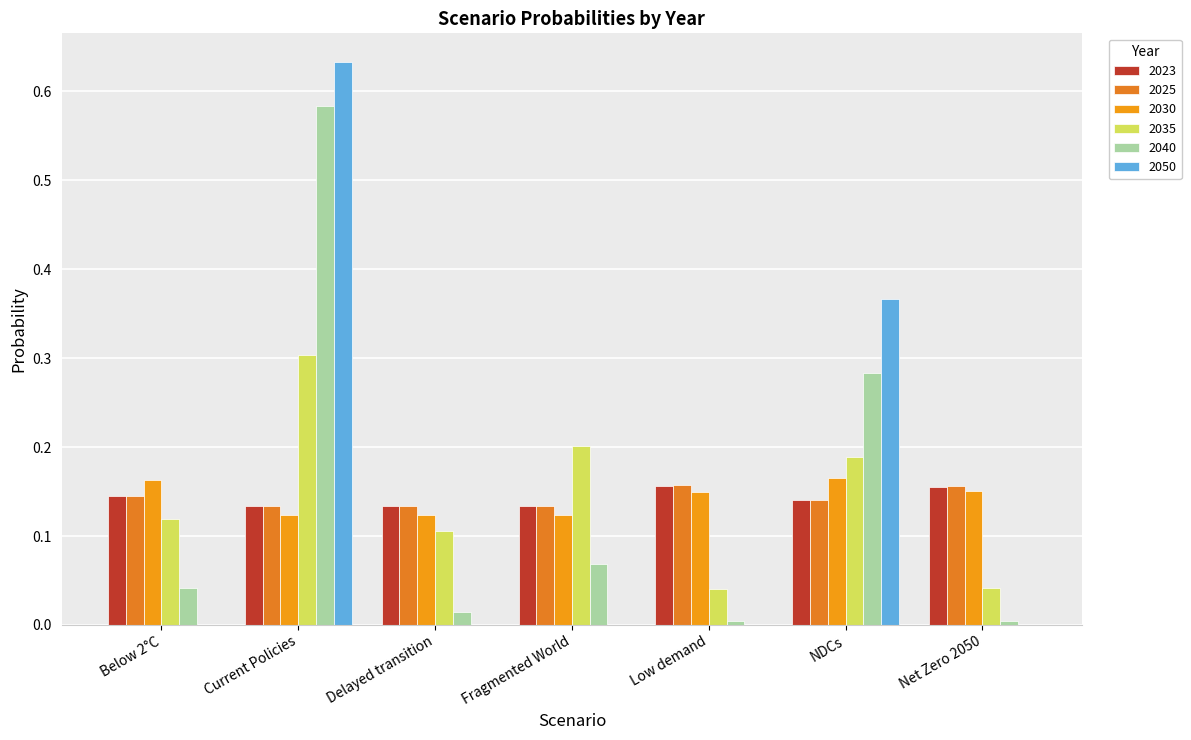

Reading left to right, what are all the values shown in this chart?

2023: 0.1	0.1	0.1	0.1	0.2	0.1	0.2
2025: 0.1	0.1	0.1	0.1	0.2	0.1	0.2
2030: 0.2	0.1	0.1	0.1	0.1	0.2	0.2
2035: 0.1	0.3	0.1	0.2	0.0	0.2	0.0
2040: 0.0	0.6	0.0	0.1	0.0	0.3	0.0
2050: 0.0	0.6	0.0	0.0	0.0	0.4	0.0